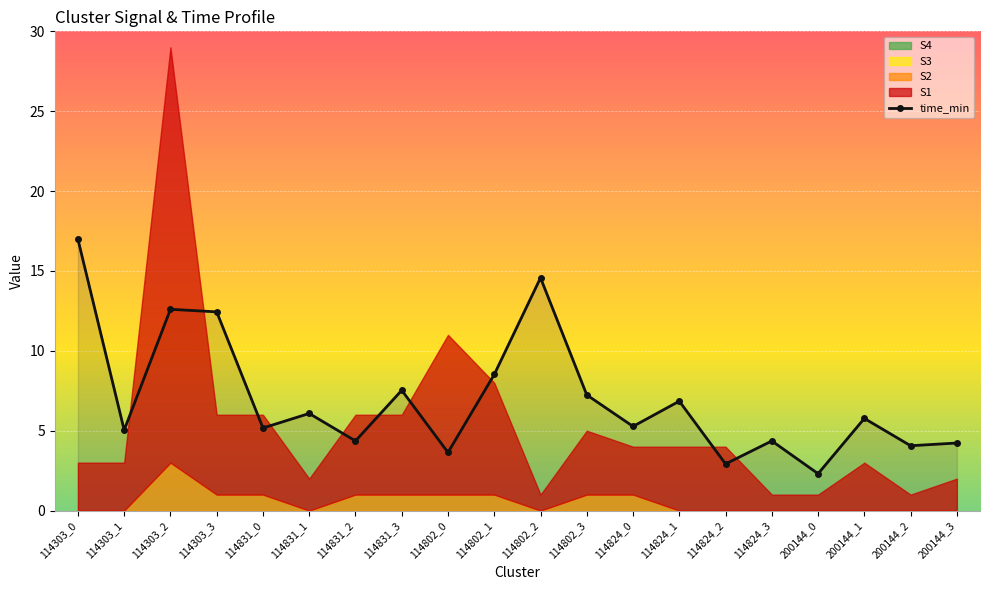

What is the label of the 15th point from the left?

114824_2